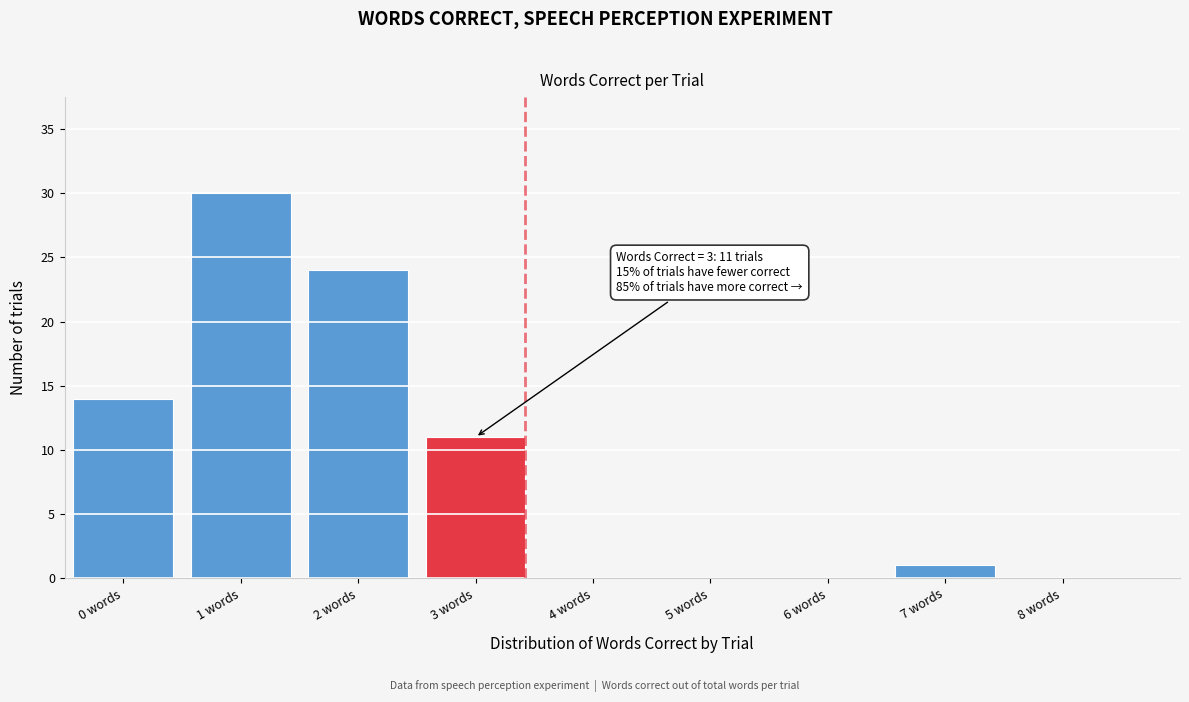

Reading right to left, transcribe all the data shown in this chart.

8 words=0	7 words=1	6 words=0	5 words=0	4 words=0	3 words=11	2 words=24	1 words=30	0 words=14